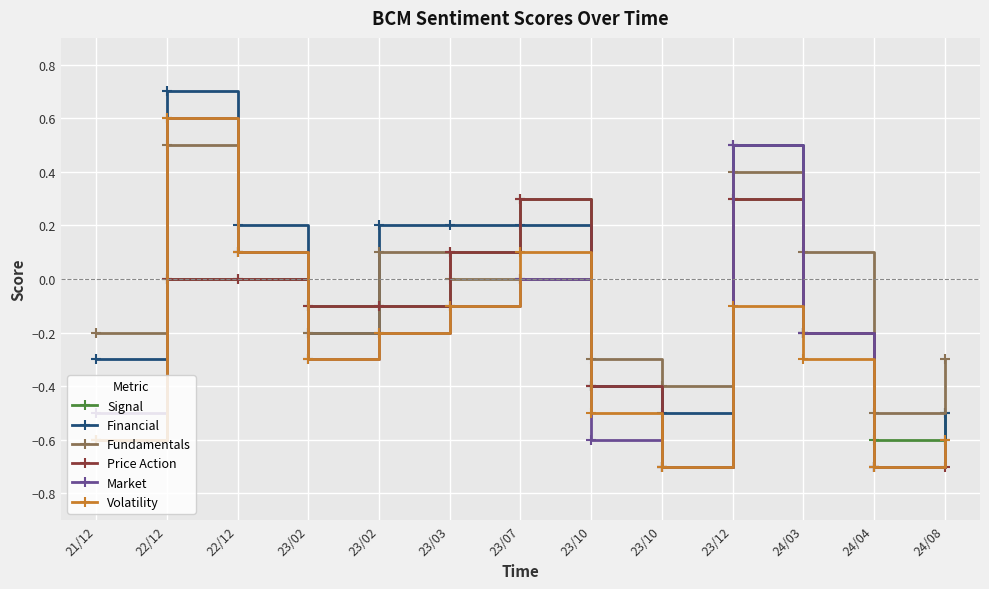

What is the difference between the second highest and second lowest values in the Signal series?

0.9